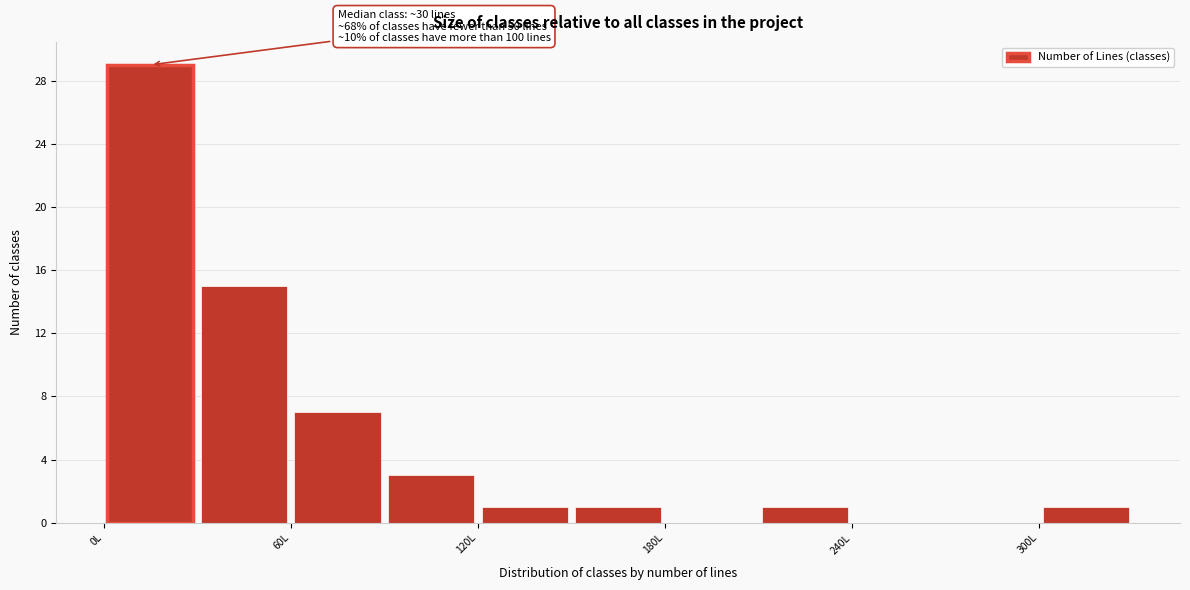

Around what value on the x-axis is the tallest bar? Give the approximate position of its centre, as read against the axis.

20